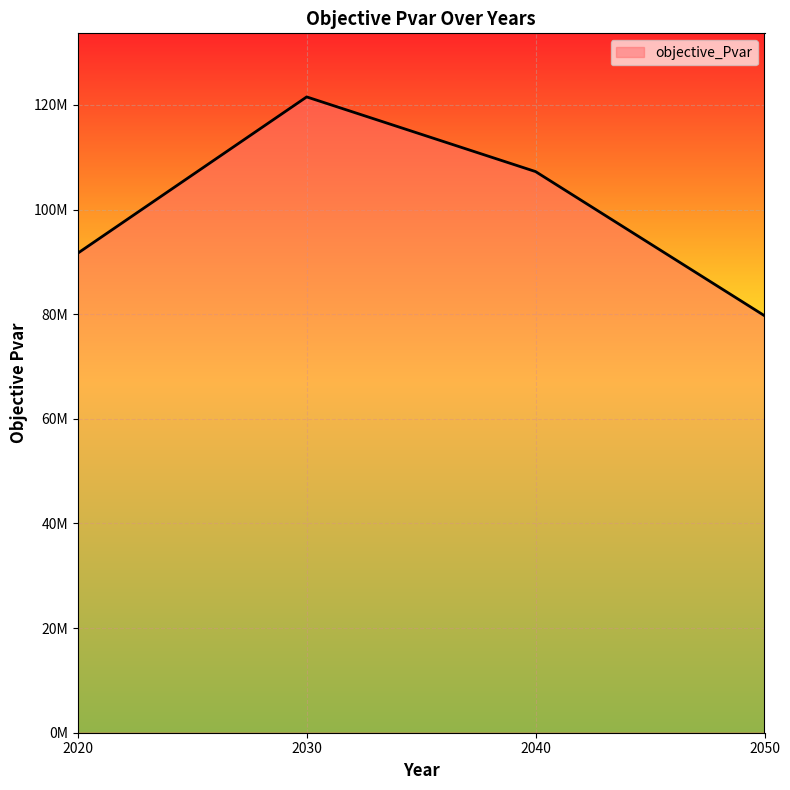

What is the minimum value shown in the chart?

79714495.3